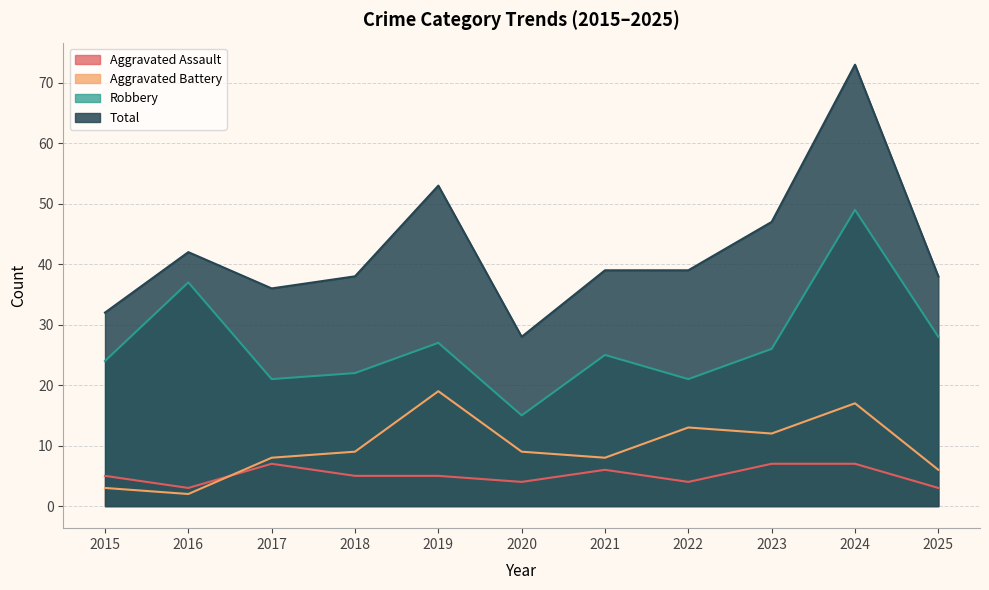

At which category does the chart reach its minimum across all series?

2016